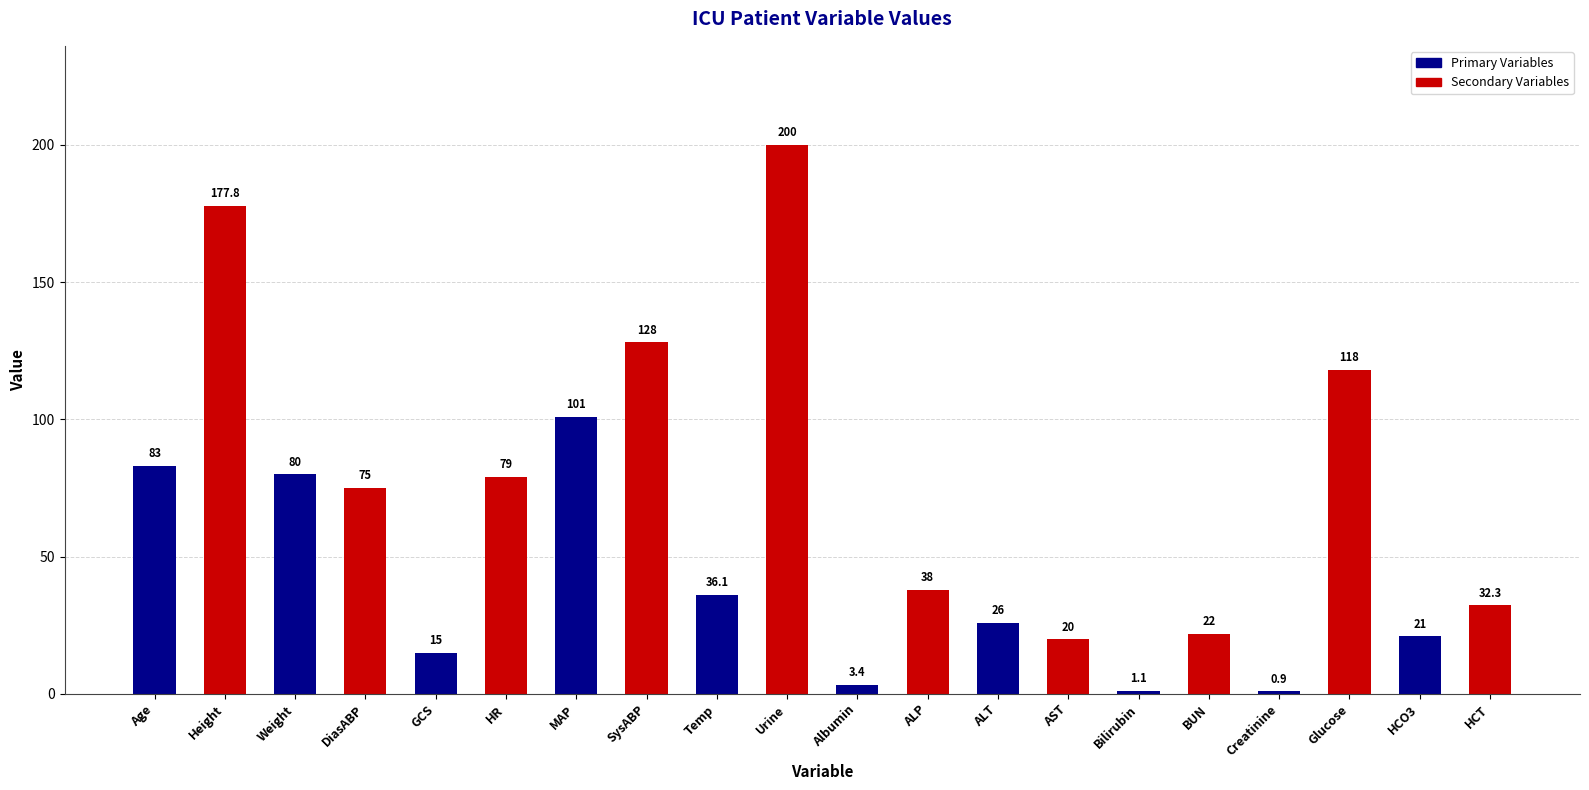

Are the bars horizontal?

No